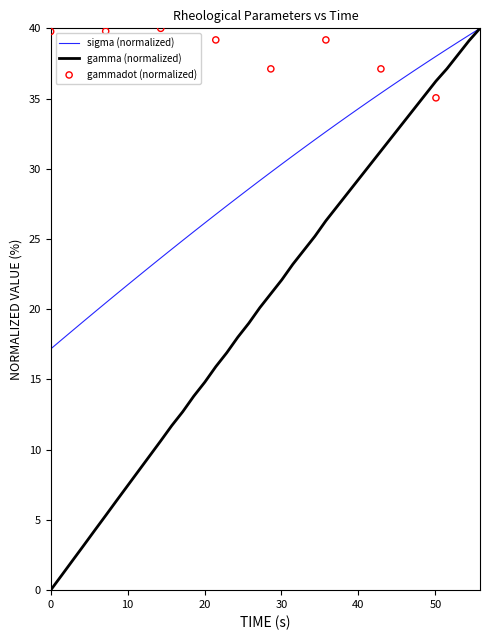

Which series reaches the minimum Y coordinate?

gamma